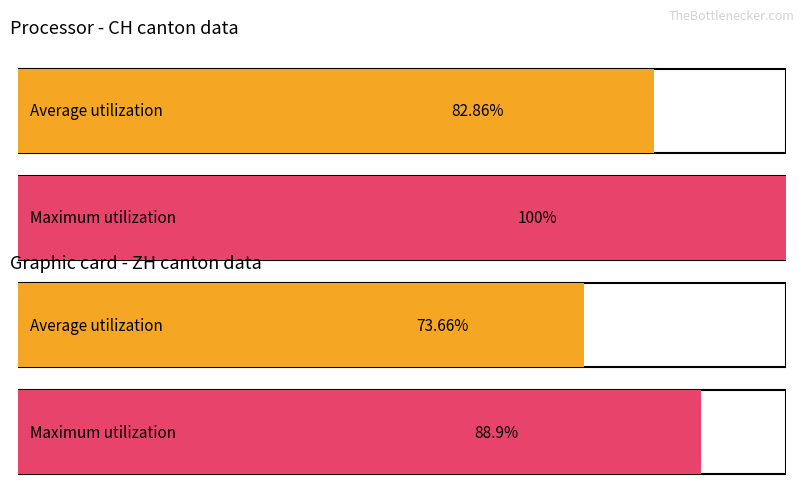

What is the total value across all series at CH?

182.9